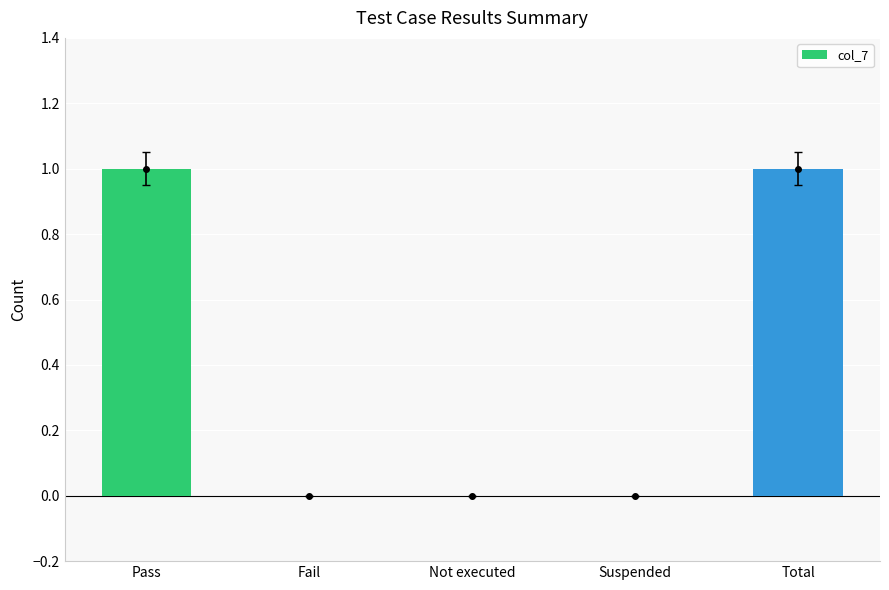

Are the bars grouped side by side (vs. stacked)?

No